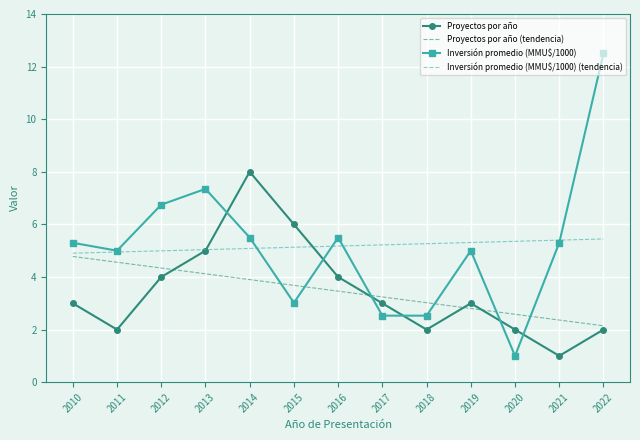

What is the total value across all series at 2013?

21.5